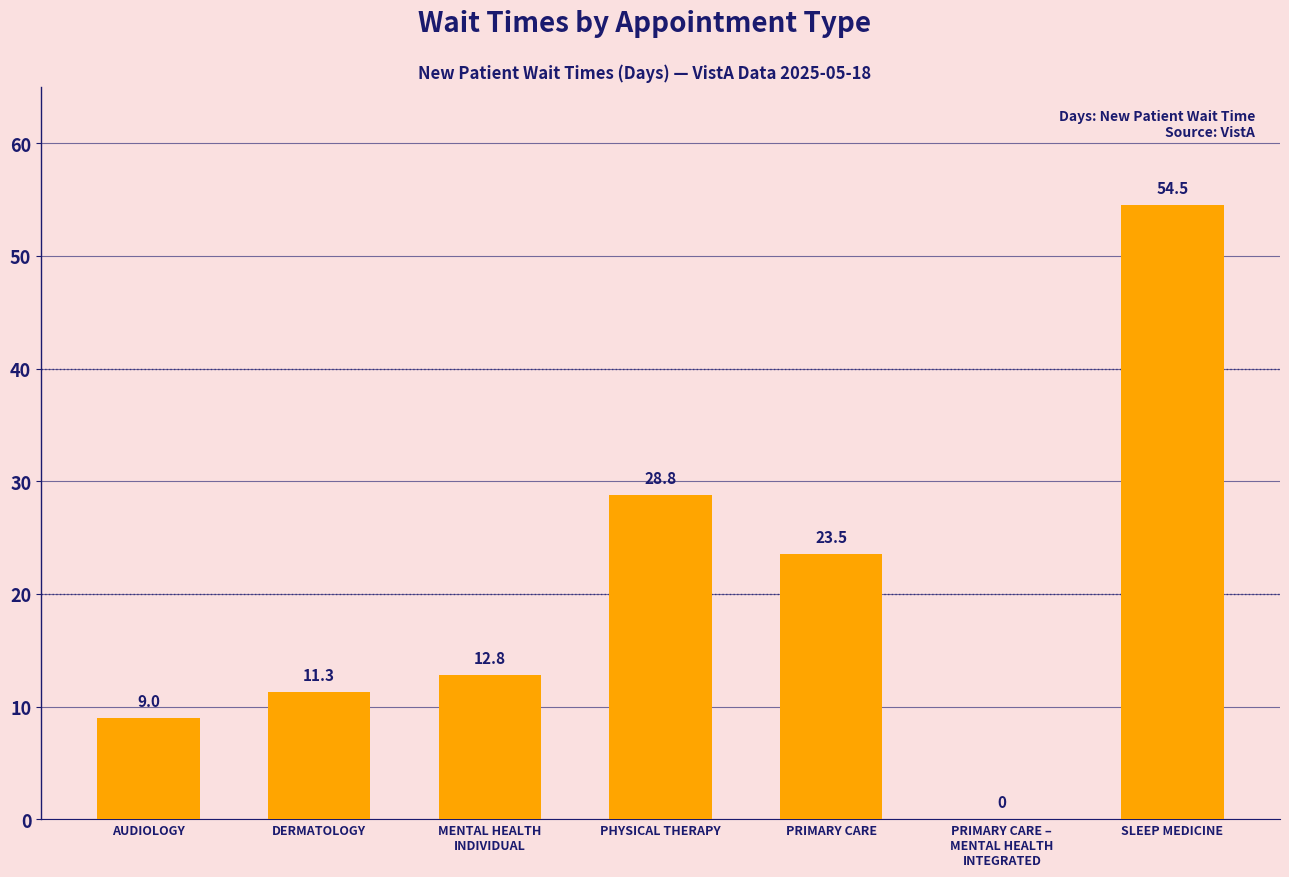

What is the sum of all values?

139.9